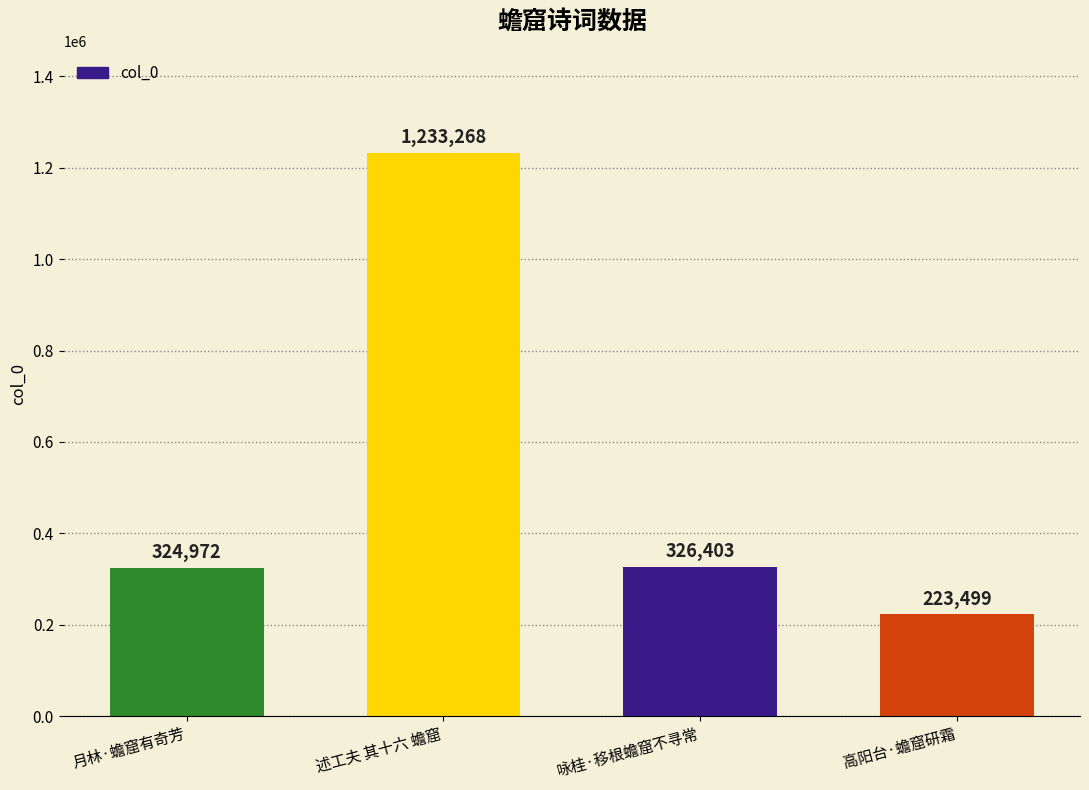

Is it true that the value at 述工夫 其十六 蟾窟 is 1786703?

False